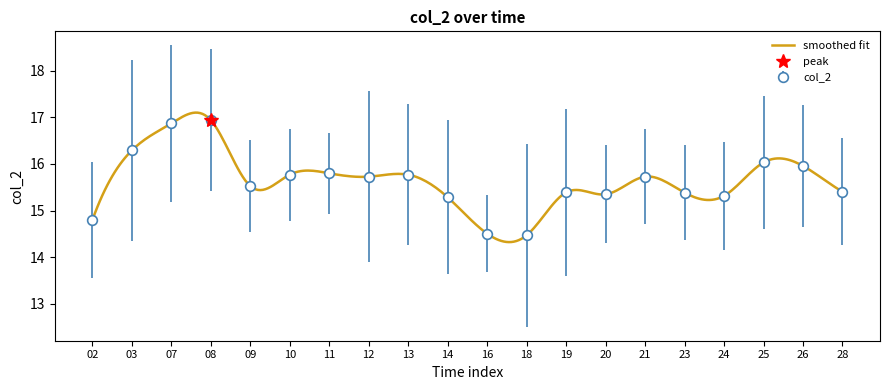

What is the smallest value displayed?

14.5